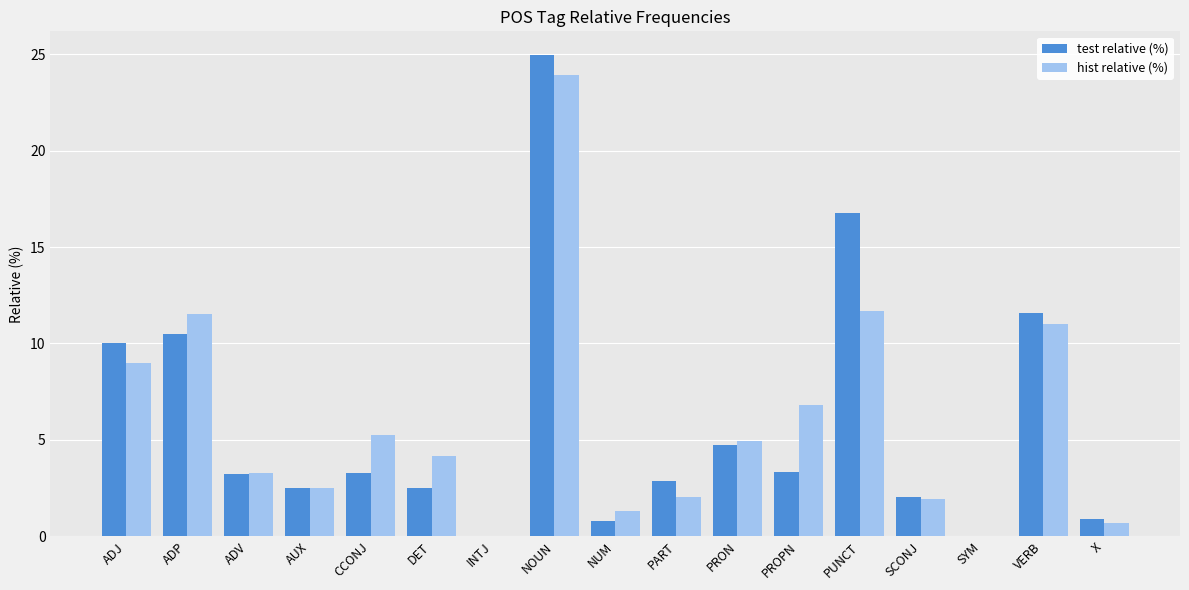

Is it true that test relative (%) equals 4.8 at PRON?

True